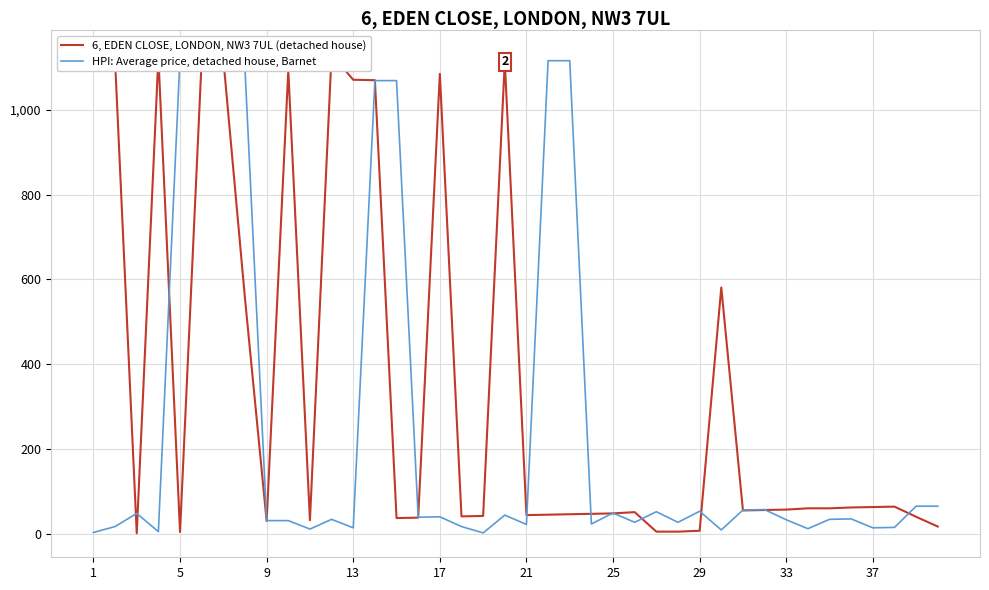

At 34, list the series in order from largest to smallest.

6, EDEN CLOSE, LONDON, NW3 7UL (detached house), HPI: Average price, detached house, Barnet